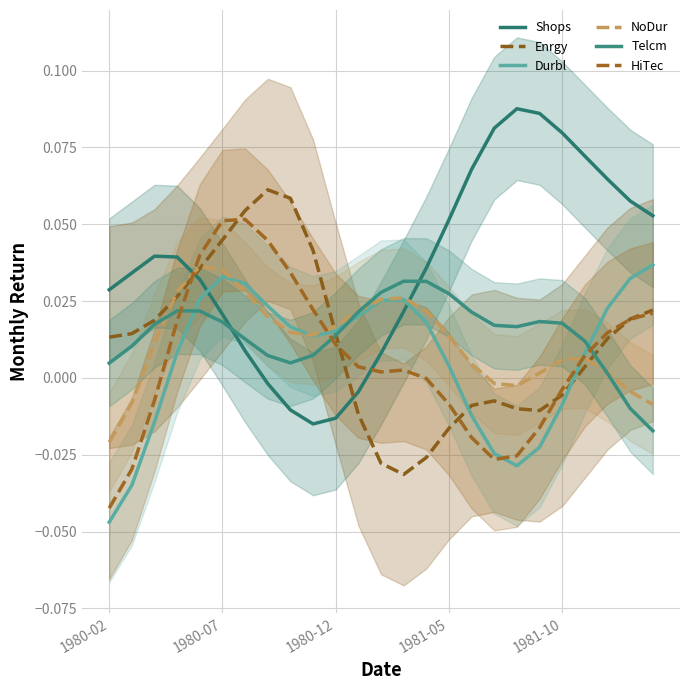

What is the total value across all series at 21?

0.1